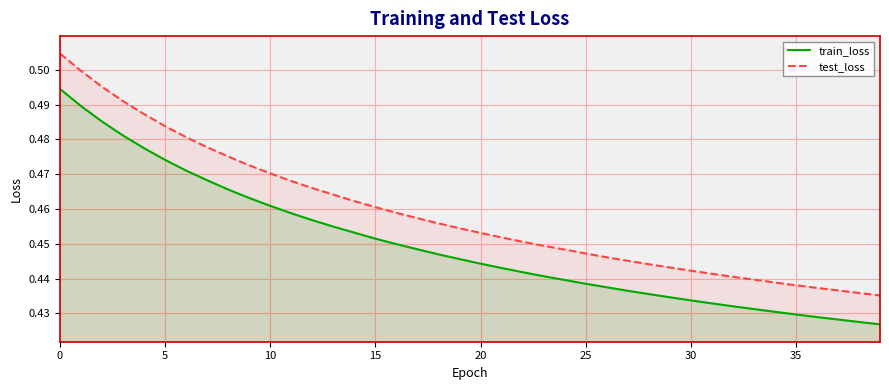

List the series in order of their peak value, highest first.

test_loss, train_loss